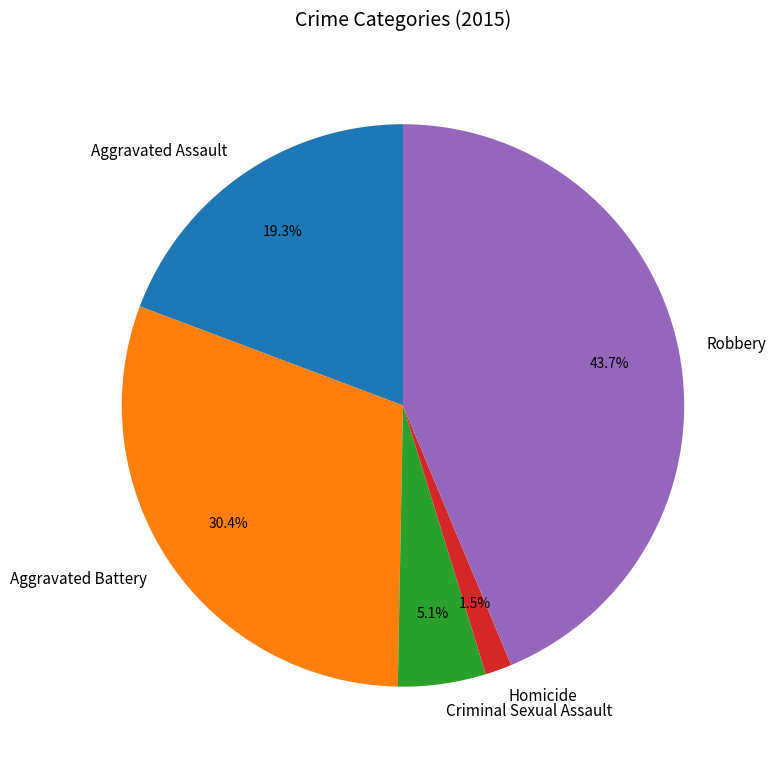

Which slice is the smallest?

Homicide